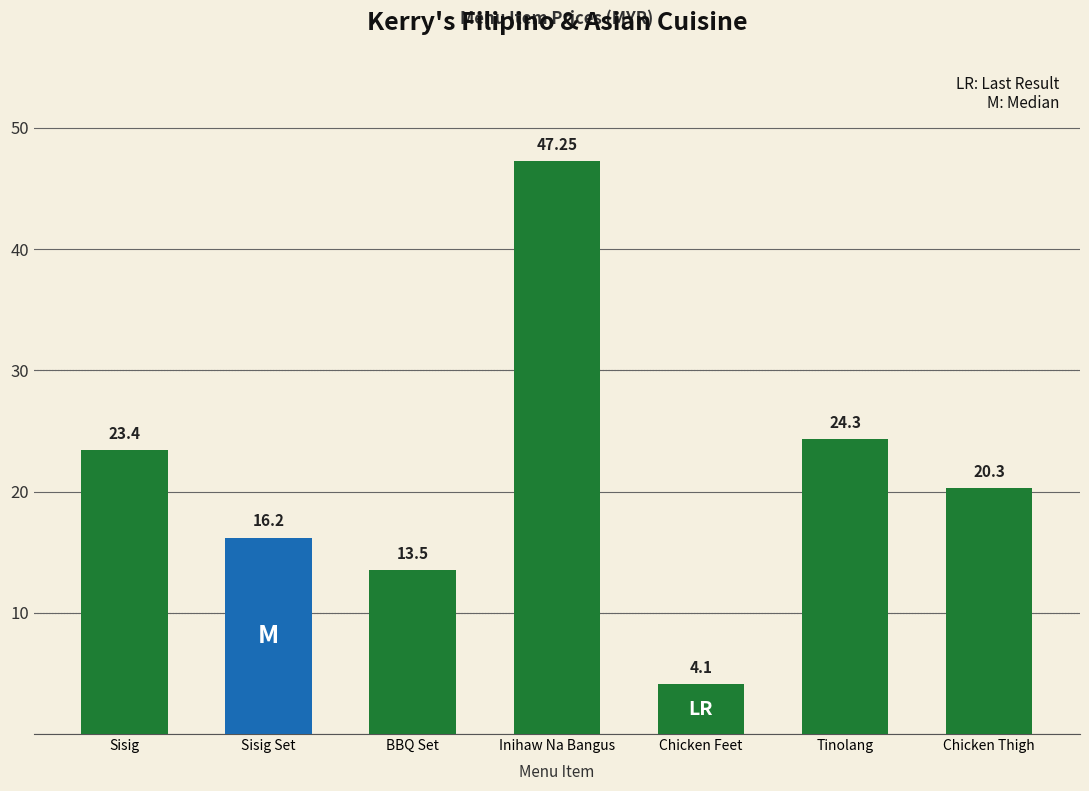

List the labels in order of value, largest first.

Inihaw Na Bangus, Tinolang, Sisig, Chicken Thigh, Sisig Set, BBQ Set, Chicken Feet